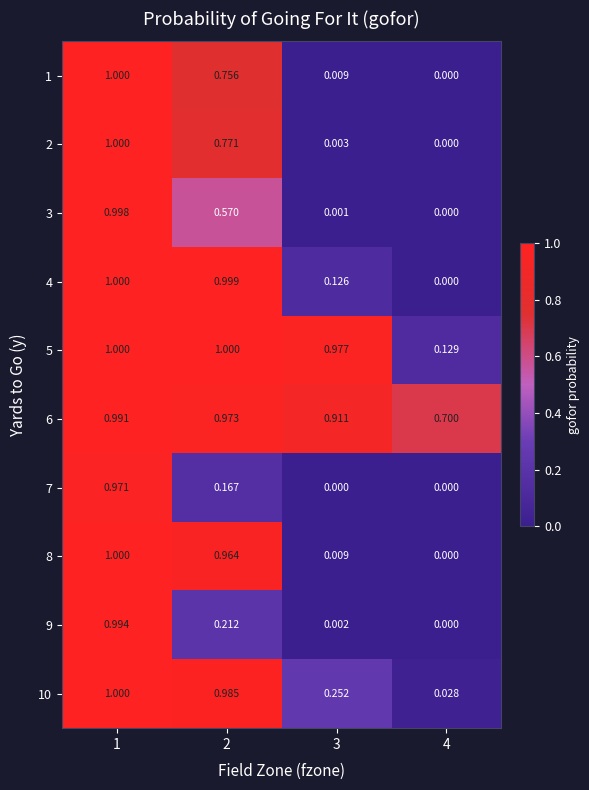

Is the value of 9 at 1 greater than the value of 10 at 1?

No